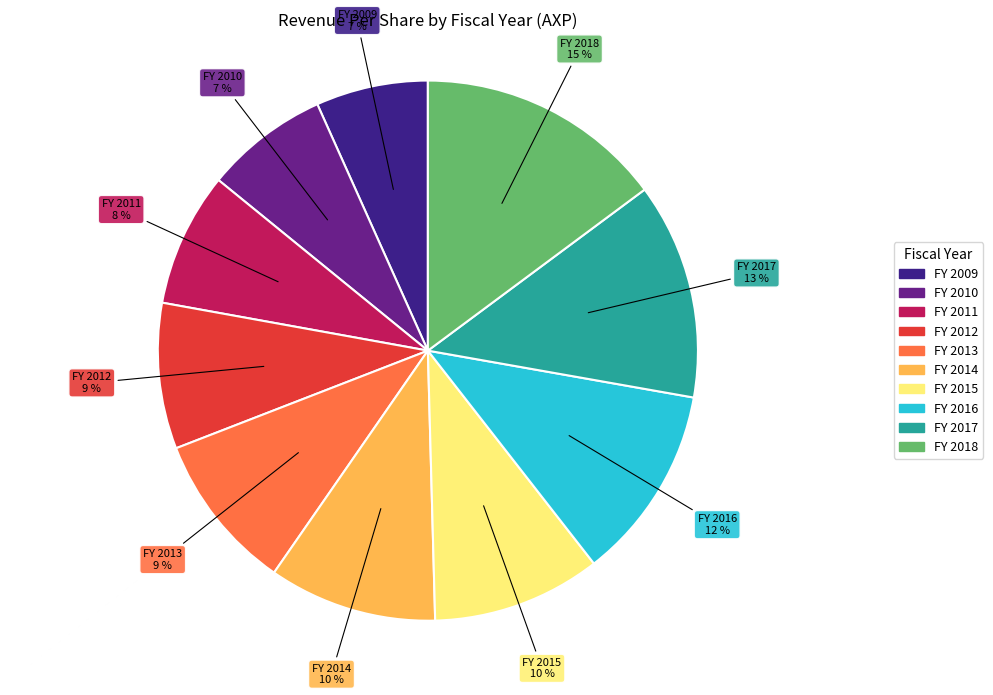

Is there a majority slice in this chart?

No